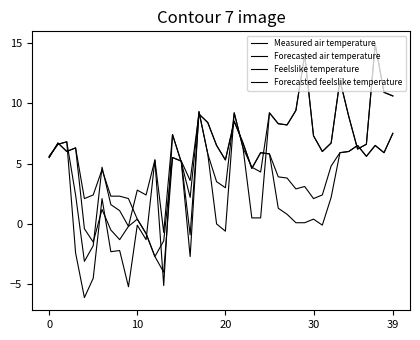

What is the difference between the maximum and second lowest values in the Forecasted air temperature series?

16.7